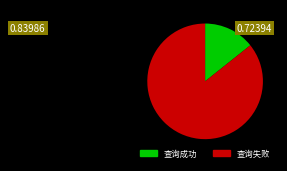

What is the ratio of the value at 查询失败 to the value at 查询成功?

6.0